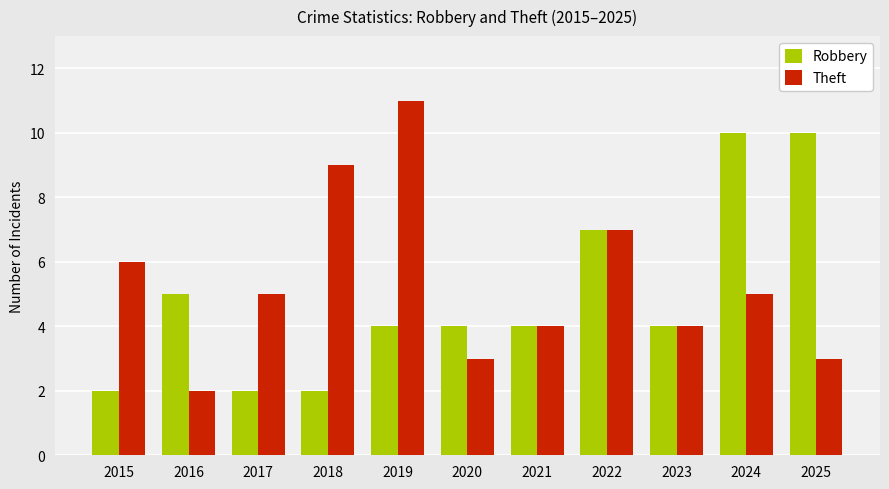

Reading left to right, transcribe all the data shown in this chart.

Robbery: 2015=2	2016=5	2017=2	2018=2	2019=4	2020=4	2021=4	2022=7	2023=4	2024=10	2025=10
Theft: 2015=6	2016=2	2017=5	2018=9	2019=11	2020=3	2021=4	2022=7	2023=4	2024=5	2025=3